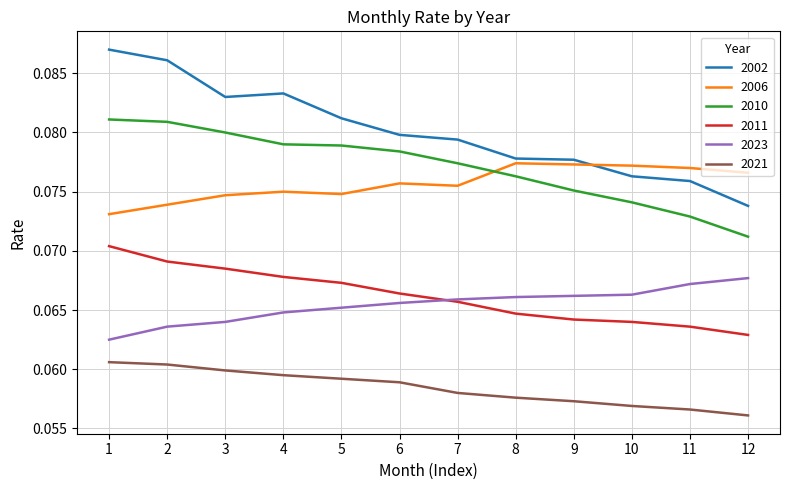

Count the 2006 values in the range 0 to 1.

12